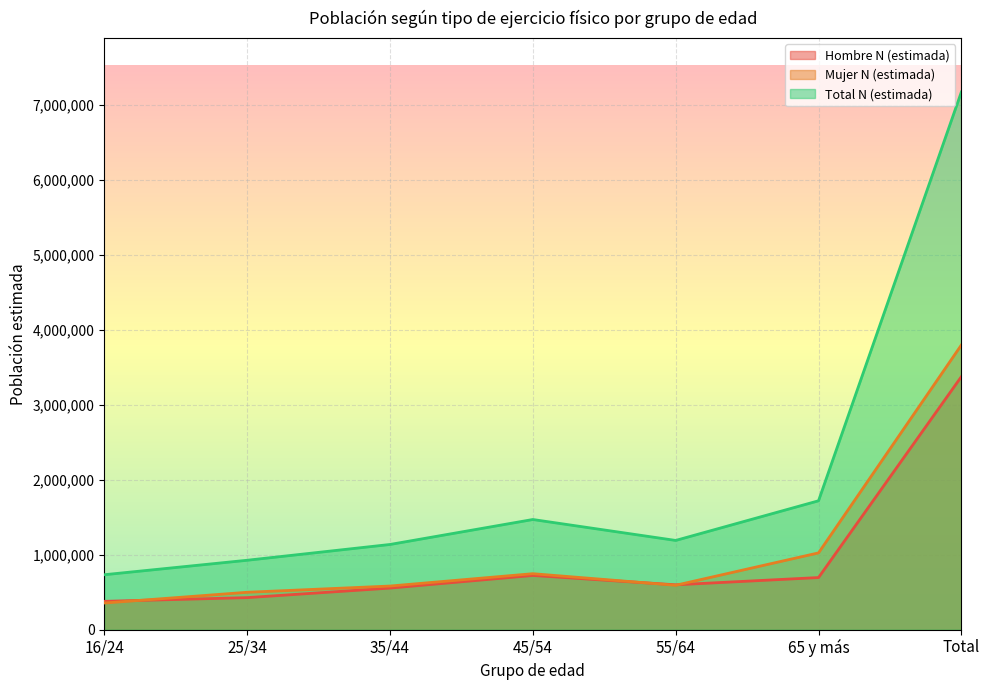

Is it true that Hombre N (estimada) equals 653575 at 16/24?

False